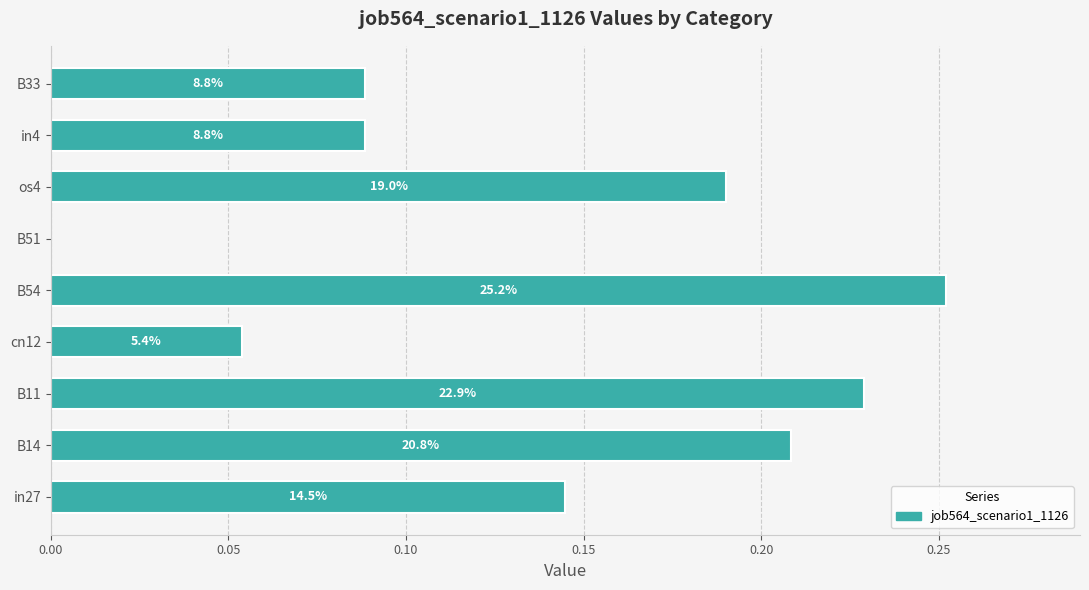

Does the chart contain stacked bars?

No